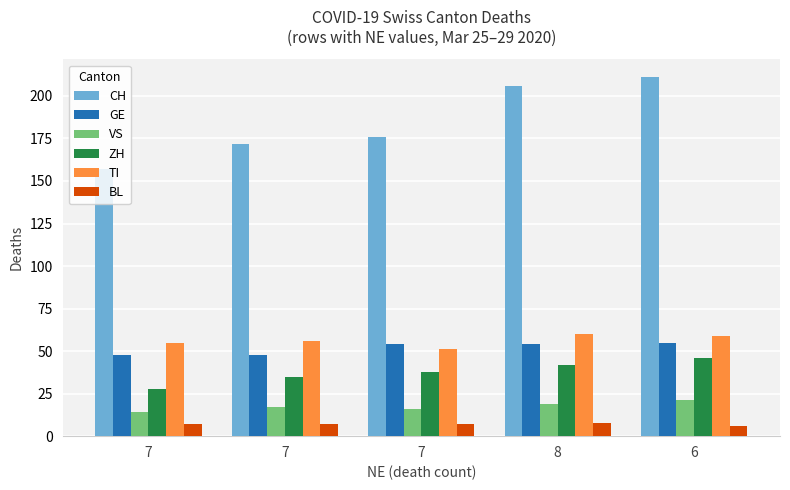

Which series changed the most between 7 and 6?

CH